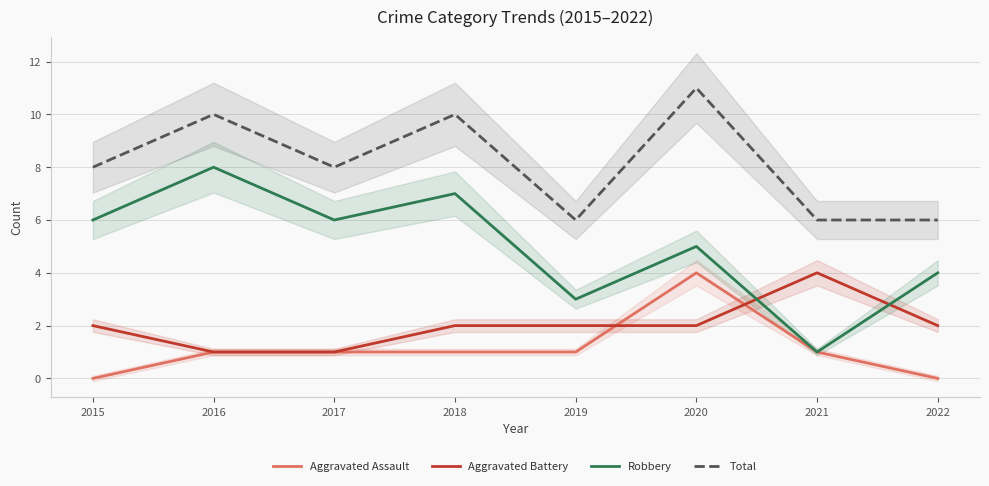

At which category does the chart reach its peak across all series?

2020